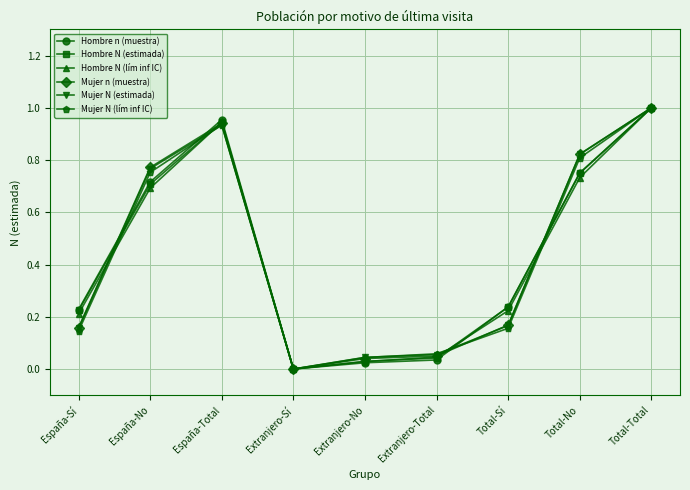

Does the chart display data point markers on the line(s)?

Yes